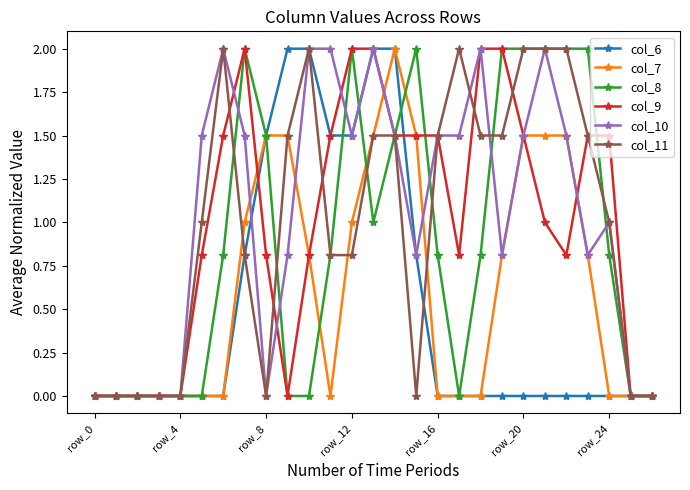

What is the maximum value shown in the chart?

2.0